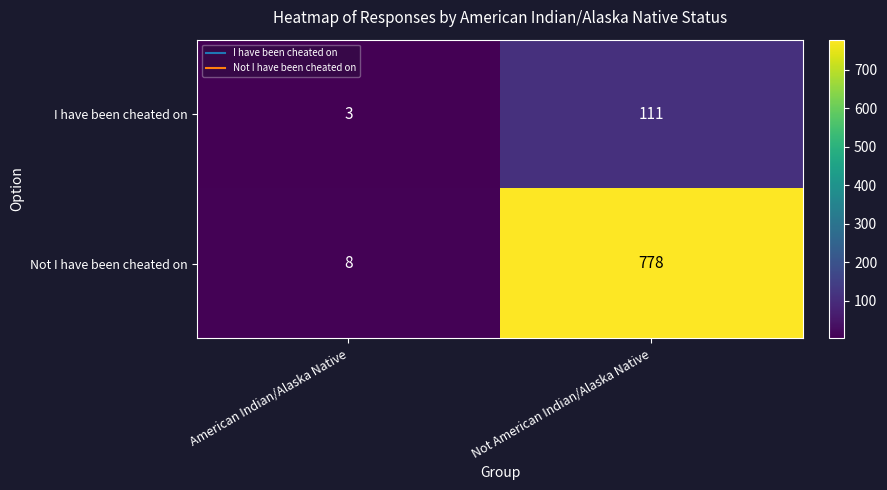

Rank the series by their maximum value, from lowest to highest.

I have been cheated on, Not I have been cheated on